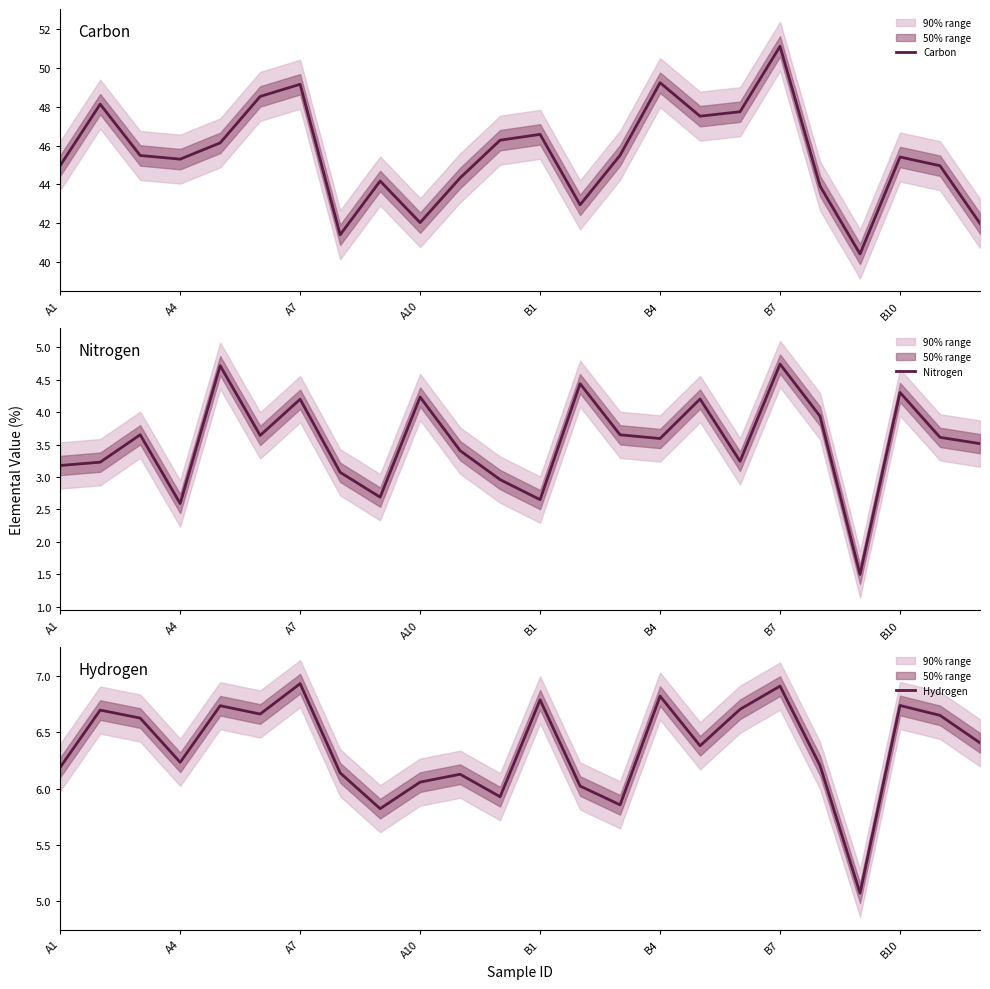

Is it true that Carbon equals 45.3 at A4?

True